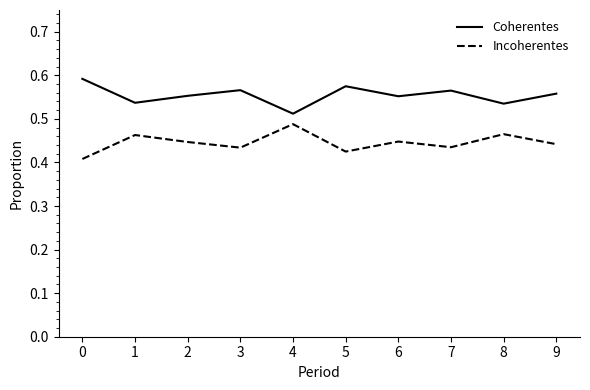

What are all the series names shown in the legend?

Coherentes, Incoherentes